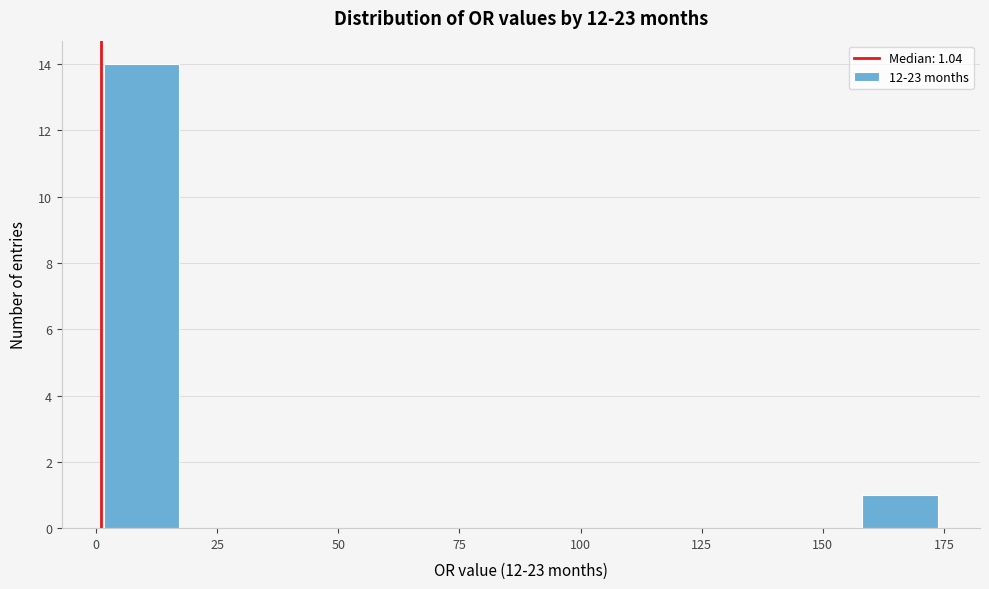

Read against the x-axis, roughly where is the centre of the tallest bar?

10